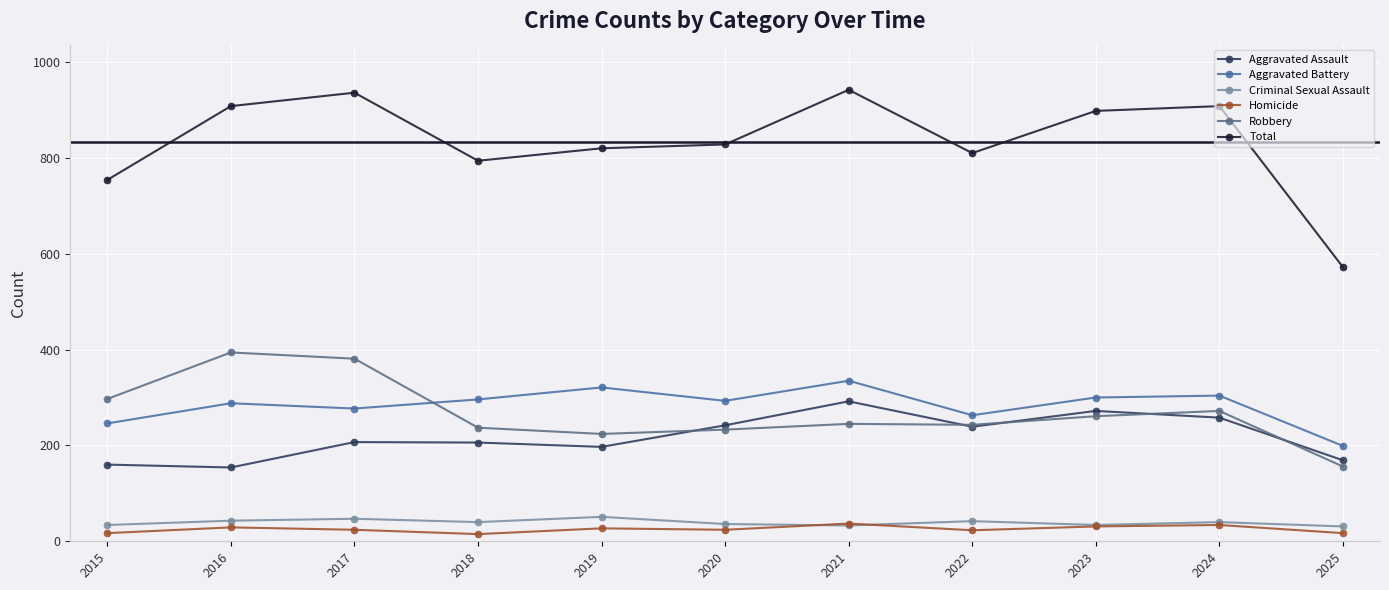

What is the highest value of the Aggravated Assault series?

292